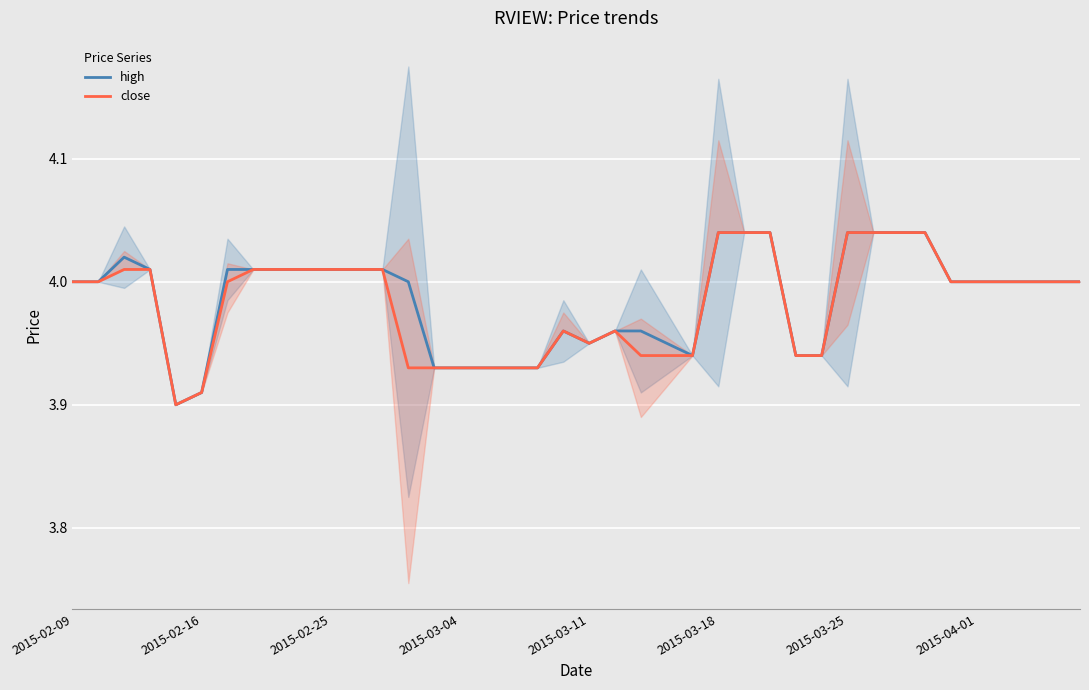

Is it true that close equals 6.8 at 2015-04-01?

False